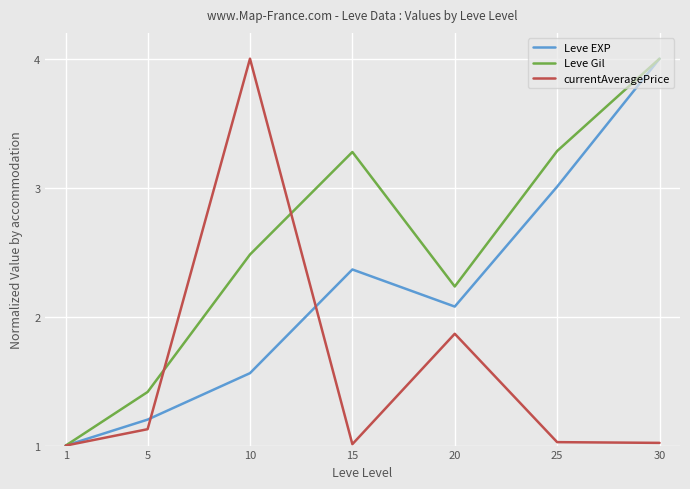

List the series in order of their overall mean, lowest first.

currentAveragePrice, Leve EXP, Leve Gil